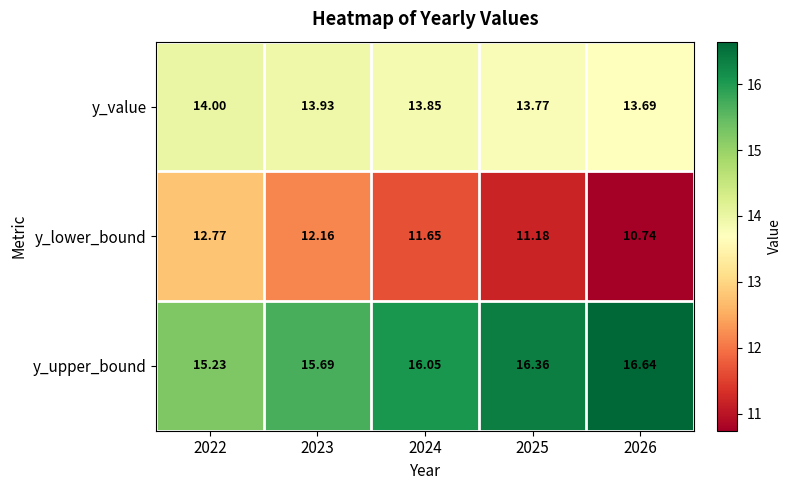

Which series has the largest range (max minus min)?

y_lower_bound